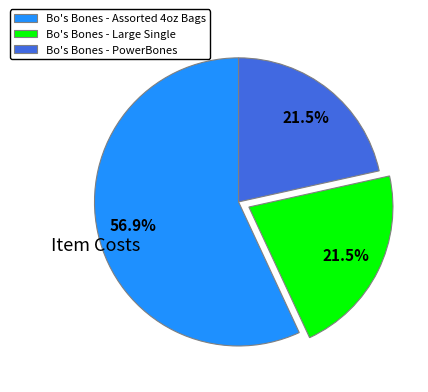

Count the number of slices in the pie.

3